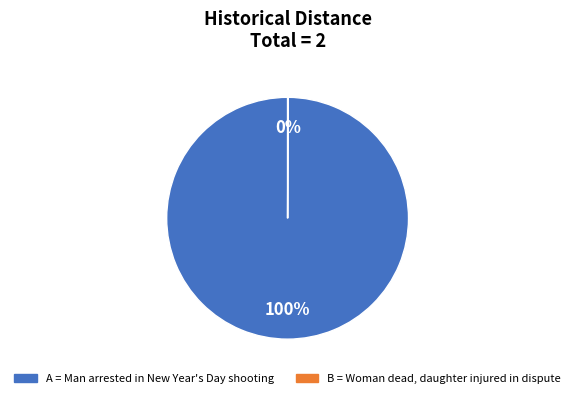

To the nearest percent, what is the difference between the largest and smallest slice percentages?

100%